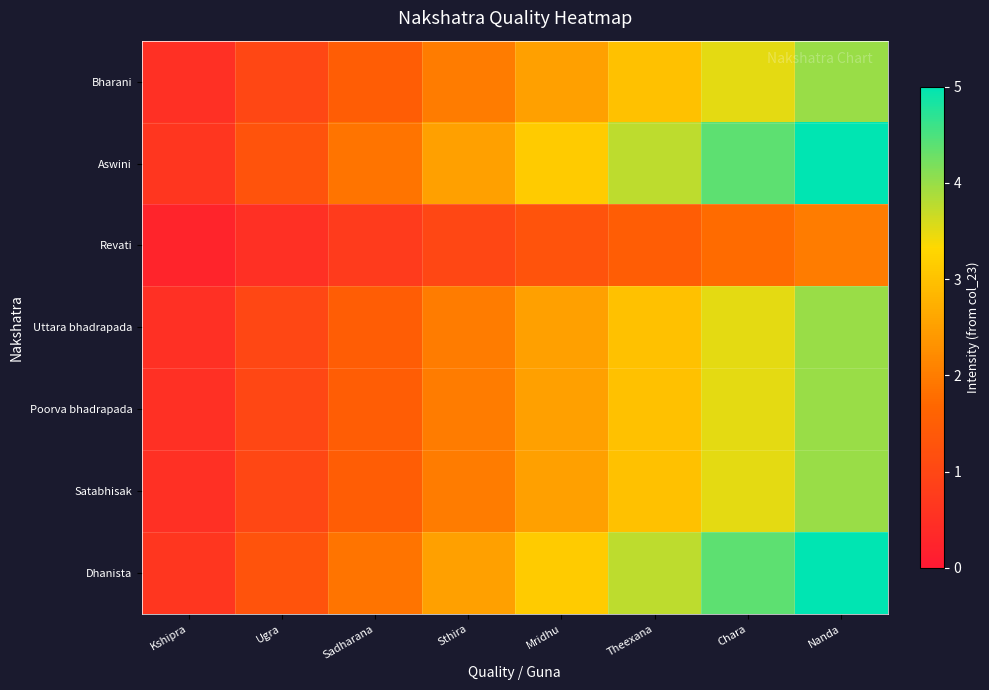

How many series are shown in this chart?

7